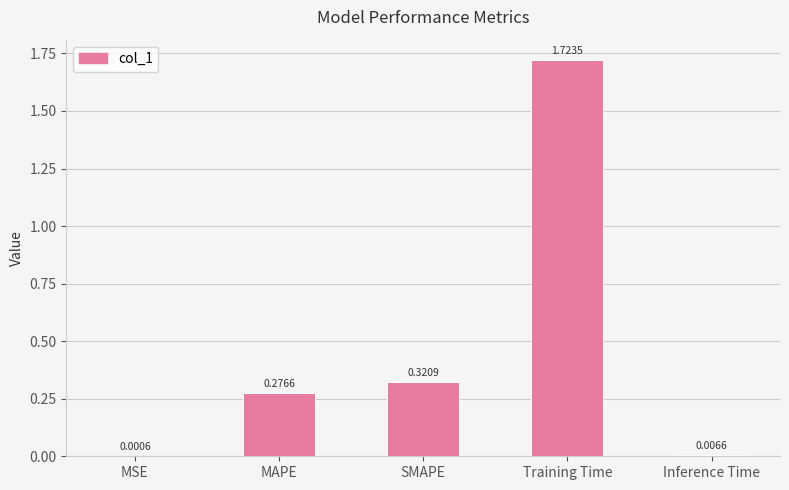

Where is the data nearest to the value 0?

MSE